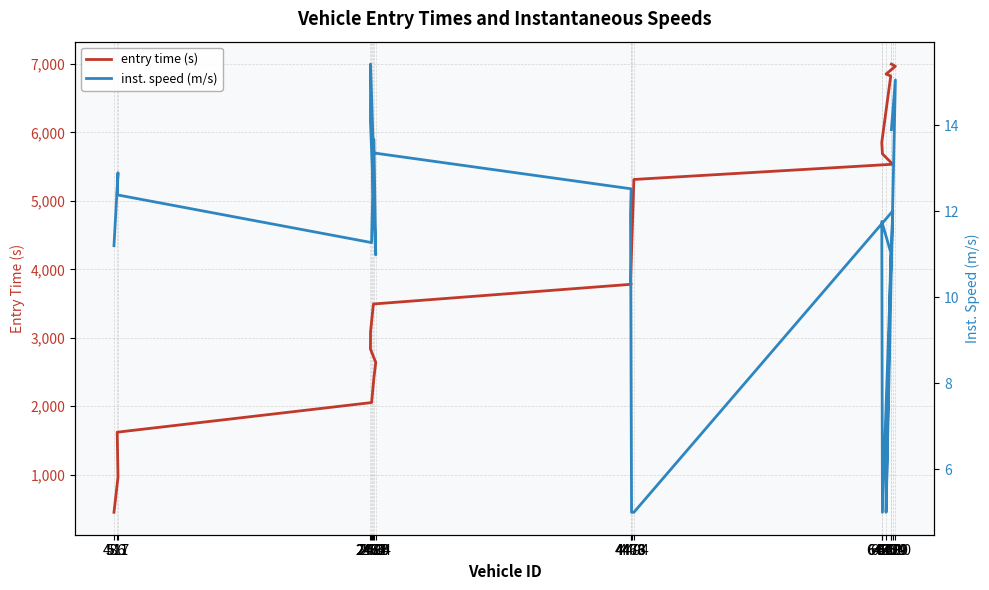

Reading right to left, what are all the values shown in this chart?

entry time (s): 6996.9	6964.8	6850.9	6823.2	5852.7	5685.4	5534.3	5311.9	4260.6	3821.8	3781.2	3493.4	3089.2	2836.8	2640.9	2416.7	2054.1	1621.2	964.5	451.4
inst. speed (m/s): 13.9	15.1	5.0	11.0	11.8	5.0	12.0	5.0	5.0	12.0	12.5	13.4	15.4	14.1	11.0	13.7	11.3	12.4	12.9	11.2